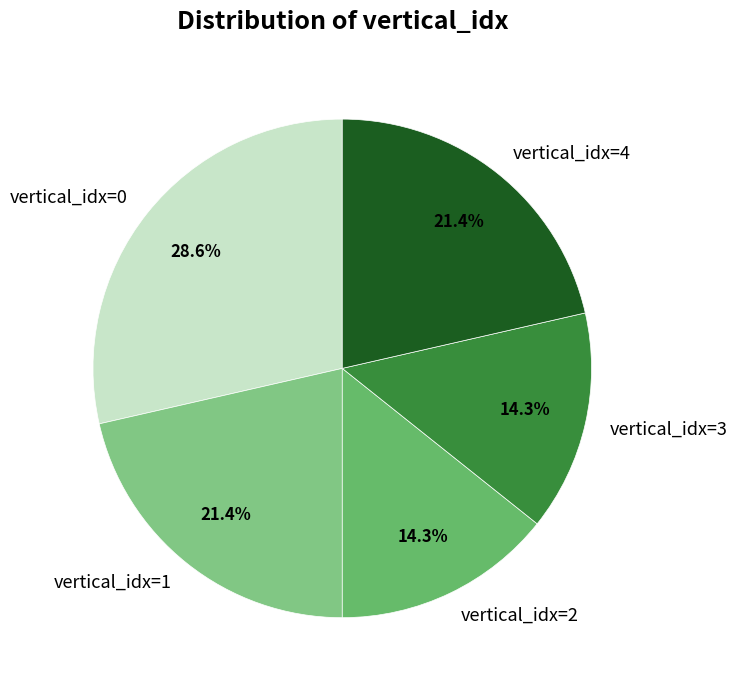

Approximately how many times larger is the value at vertical_idx=3 compared to vertical_idx=1?

0.7